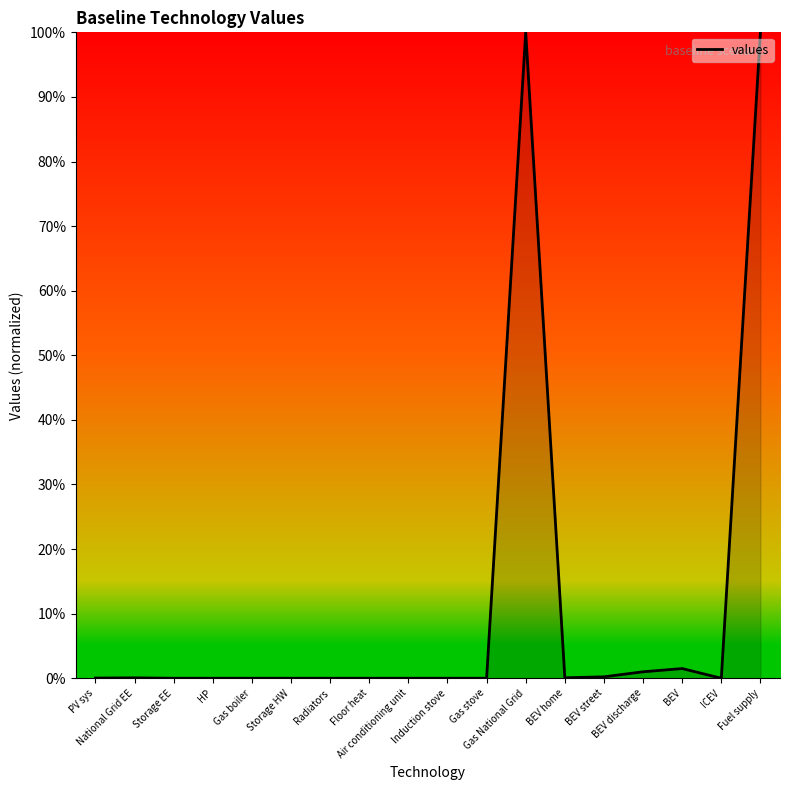

What is the label of the 12th point from the left?

Gas National Grid